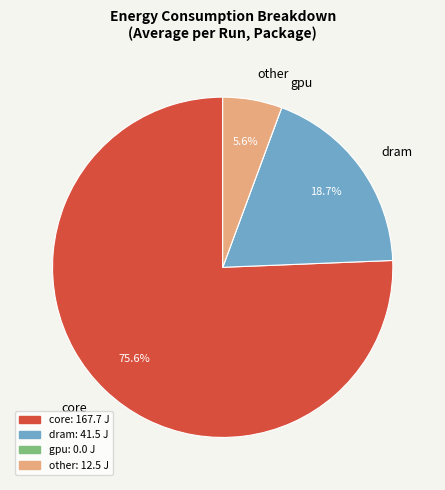

Is there any slice that represents more than half of the pie?

Yes